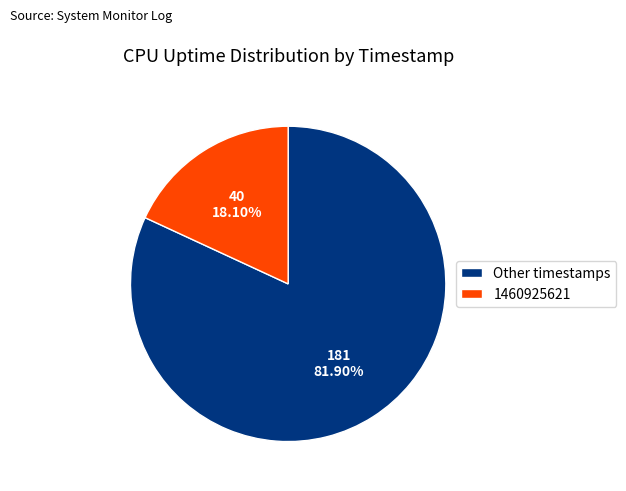

What is the smallest slice in the pie chart?

1460925621